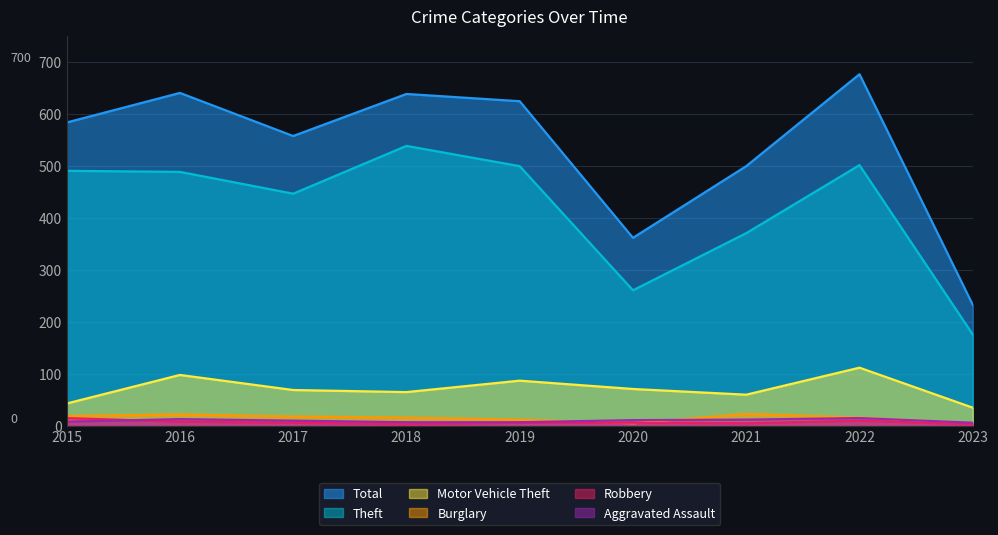

How many data points in Robbery are above 6?

3